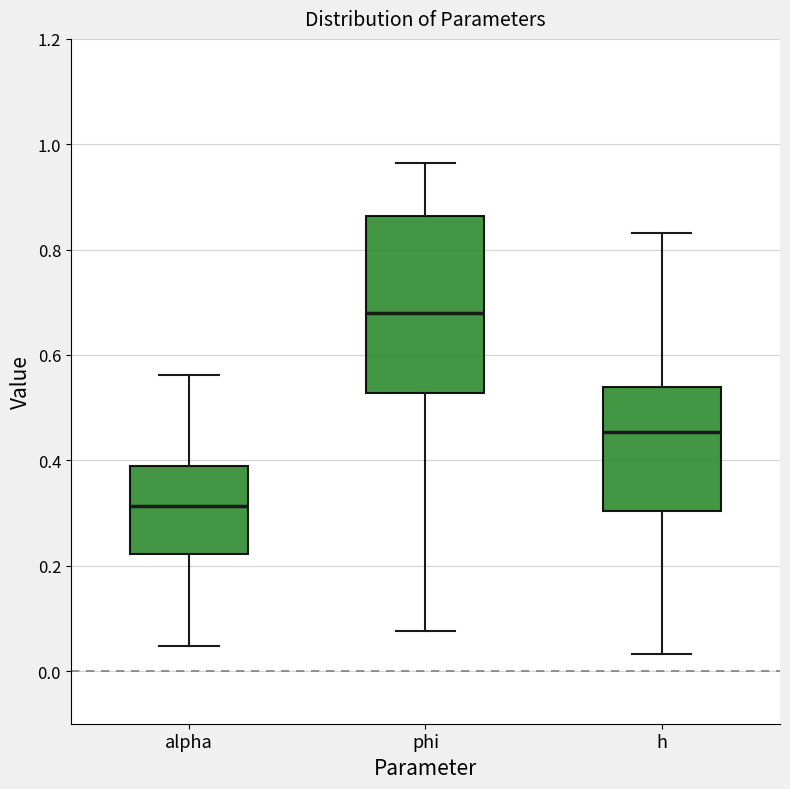

Reading left to right, read every box against the y-axis: the position of its median line, the range the box covers, and the ends of its whiskers. The values are not printed on the chart, so give them approximately, as read against the axis.

alpha: median 0.32, box 0.22 to 0.38, whiskers 0.04 to 0.56
phi: median 0.68, box 0.52 to 0.86, whiskers 0.08 to 0.96
h: median 0.46, box 0.30 to 0.54, whiskers 0.04 to 0.84